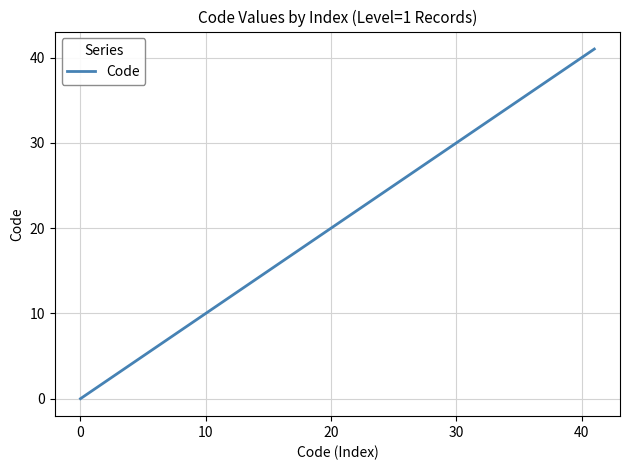

What is the difference between the maximum and minimum values?

41